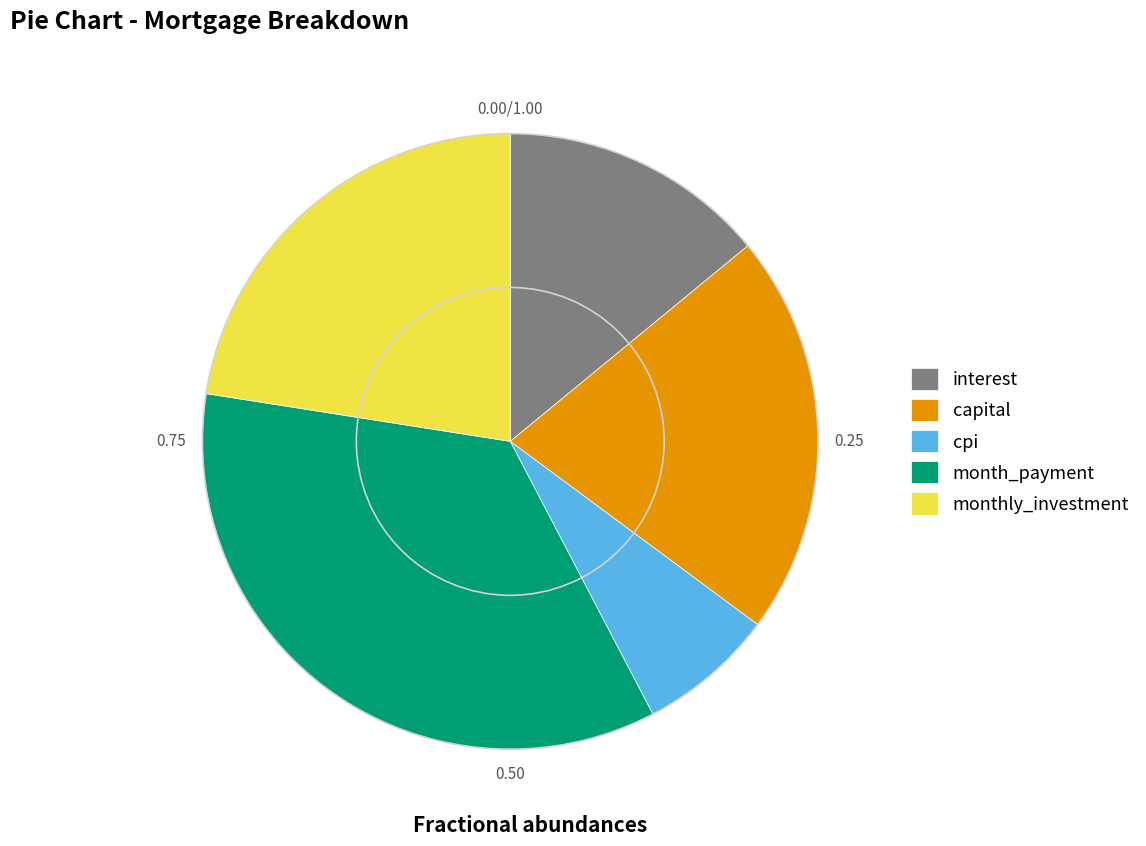

Is it true that cpi is 12% of the pie?

False